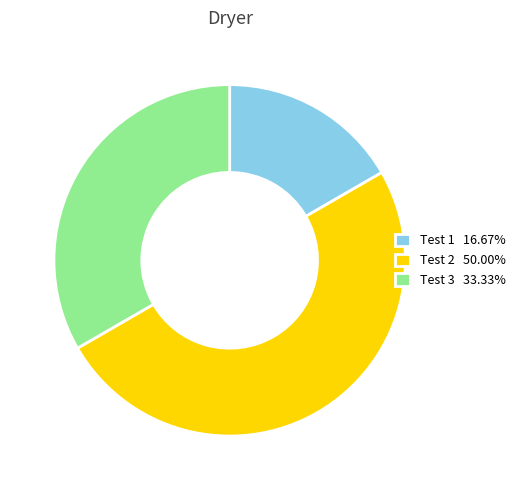

Does Test 1 16.67% account for over 50% of the chart?

No